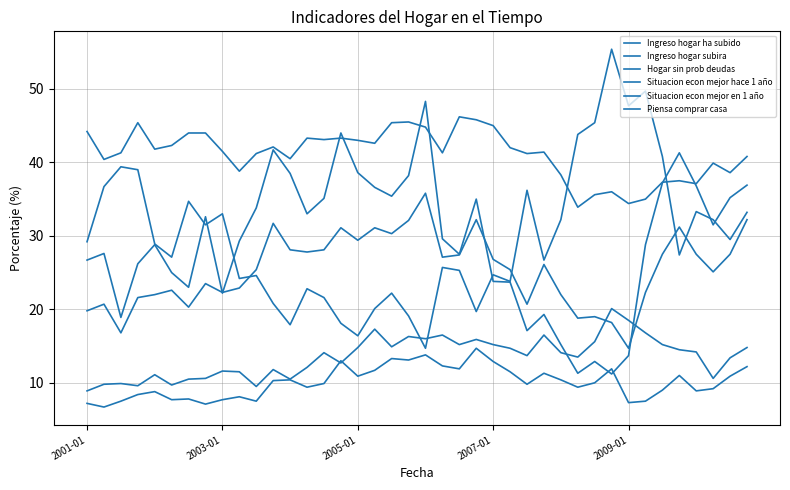

Count the number of data series in this chart.

6